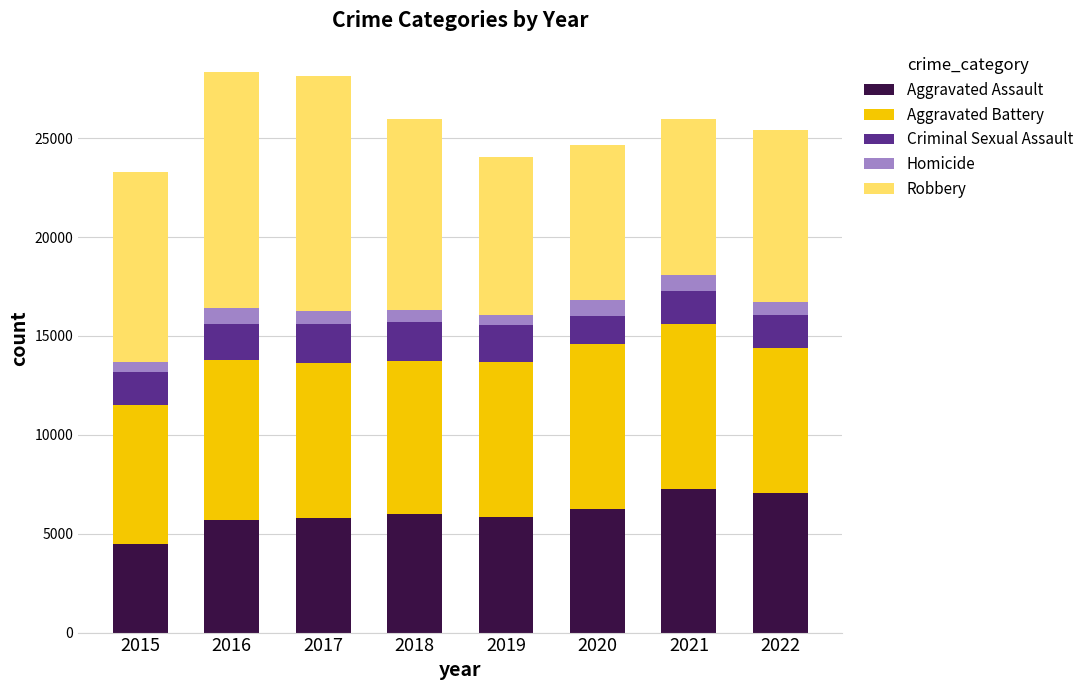

Is it true that Aggravated Assault equals 2632 at 2019?

False